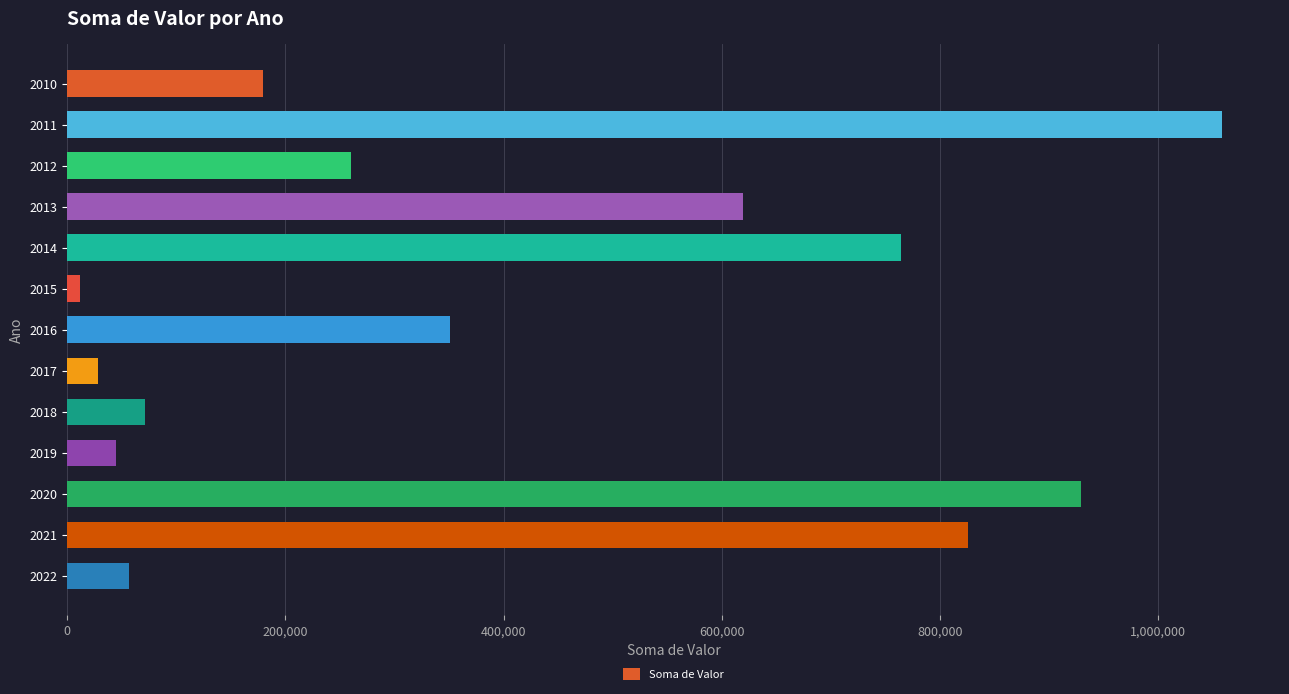

How many series are shown in this chart?

1